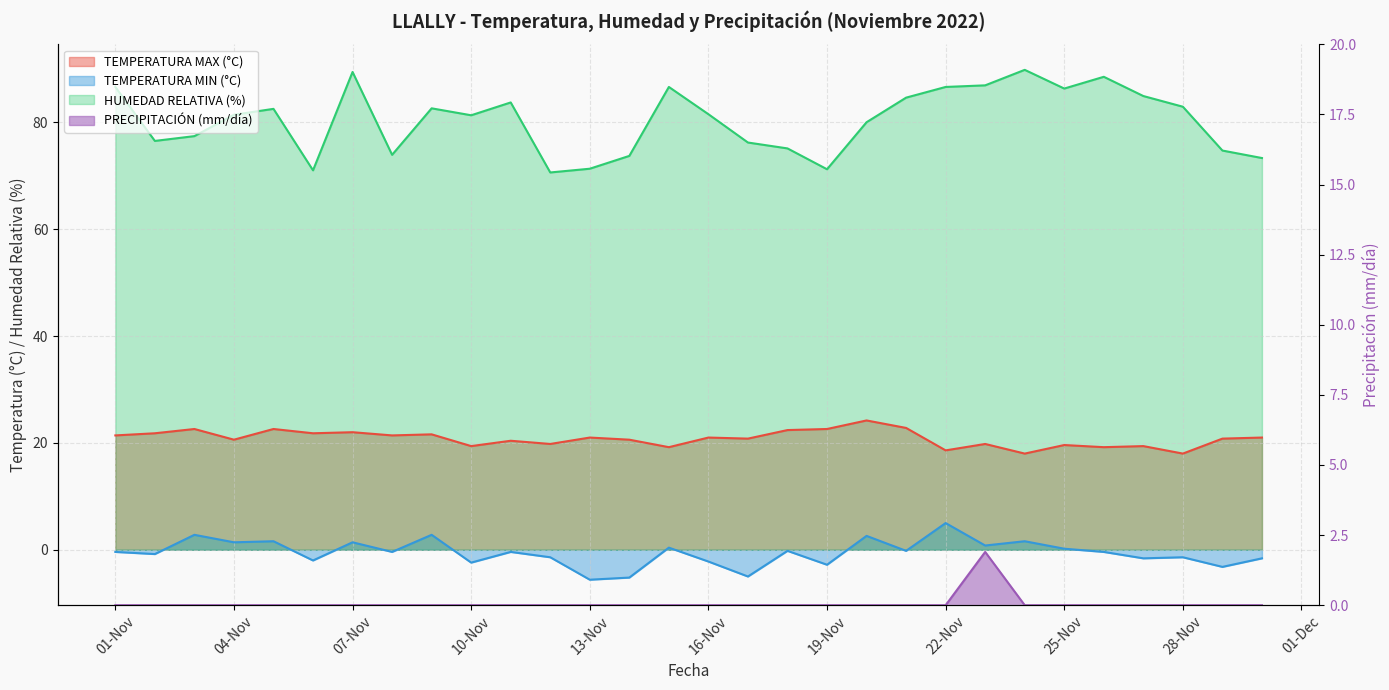

Which series changed the most between 2022-11-15 and 2022-11-24?

HUMEDAD RELATIVA (%)